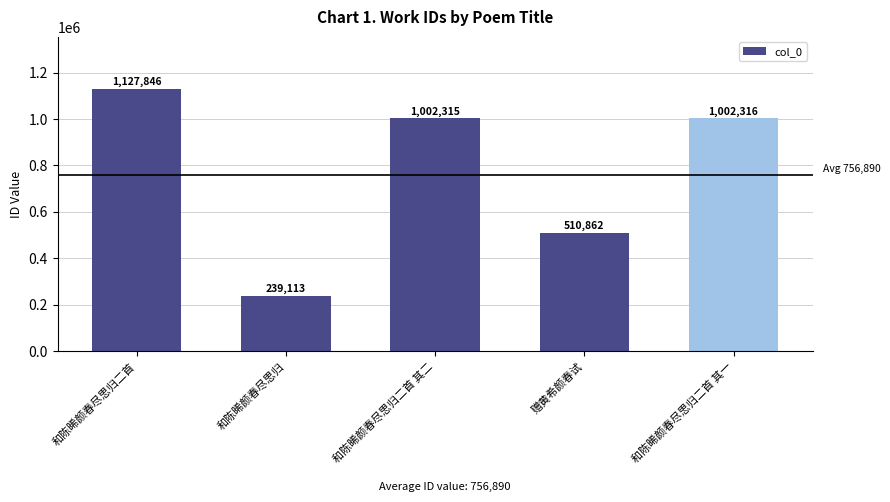

What is the average value?

776490